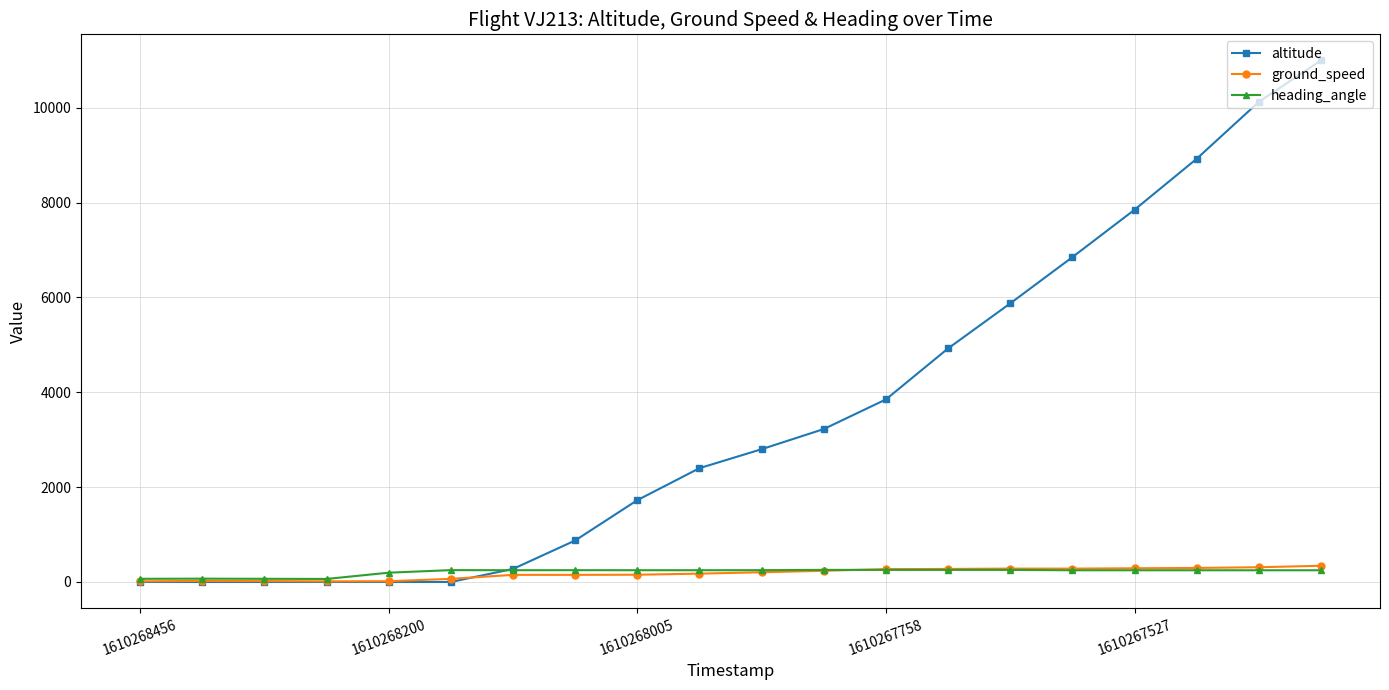

True or false: altitude has more than 2 interior local peaks.

False